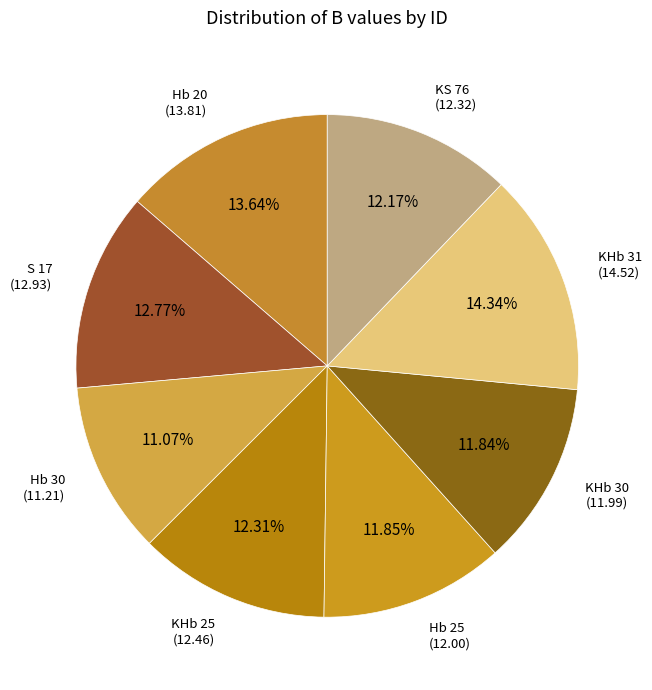

Do Hb 20 and Hb 25 together represent more than half of the pie?

No